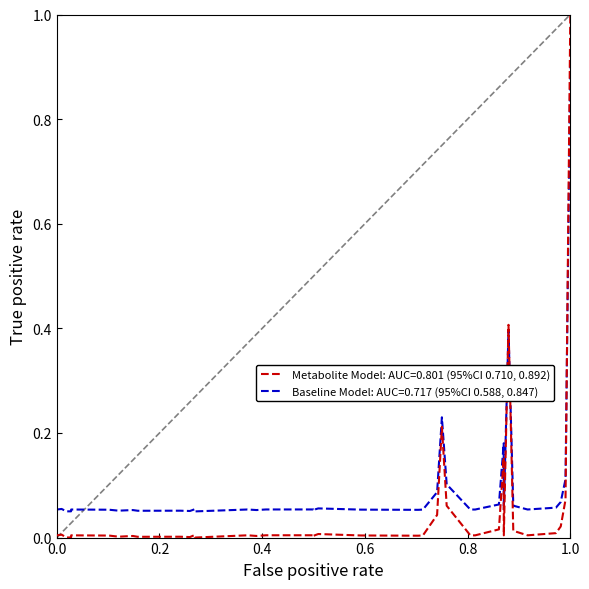

What is the difference between the maximum and minimum values in the Baseline Model: AUC=0.717 (95%CI 0.588, 0.847) series?

0.8